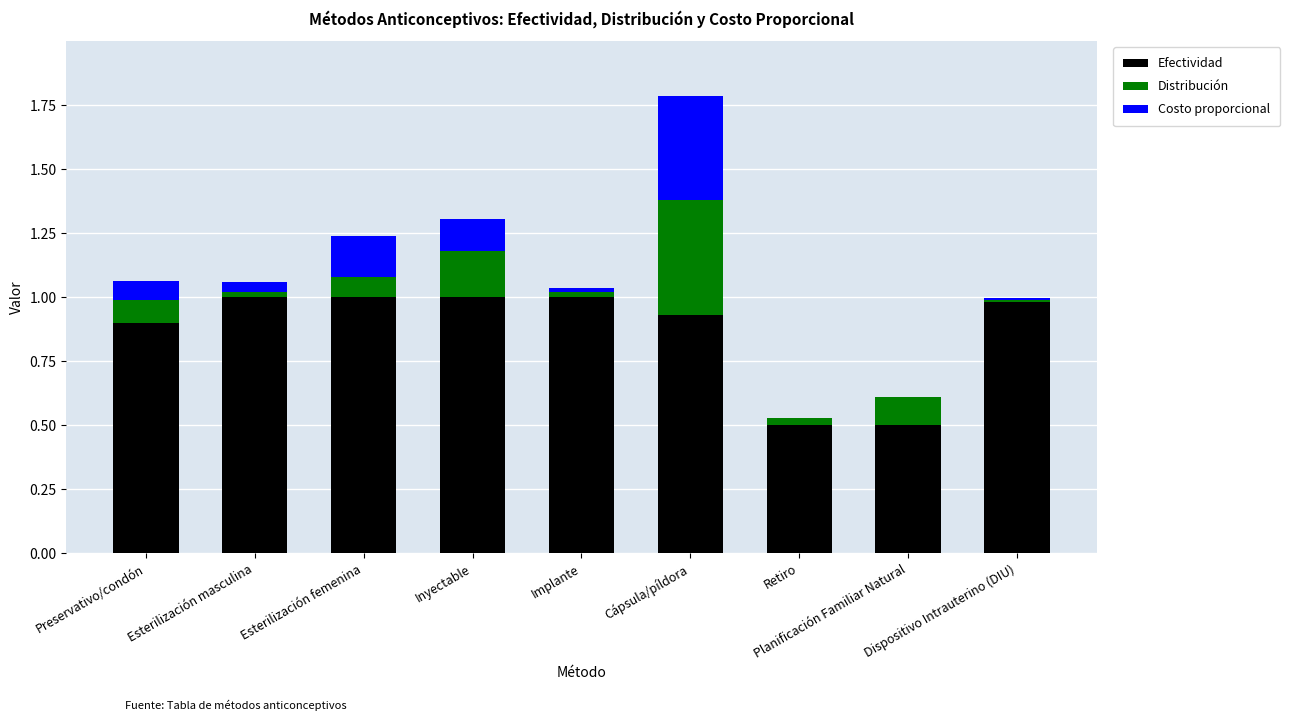

The Efectividad series shows 1.0 at Esterilización femenina. True or false?

True